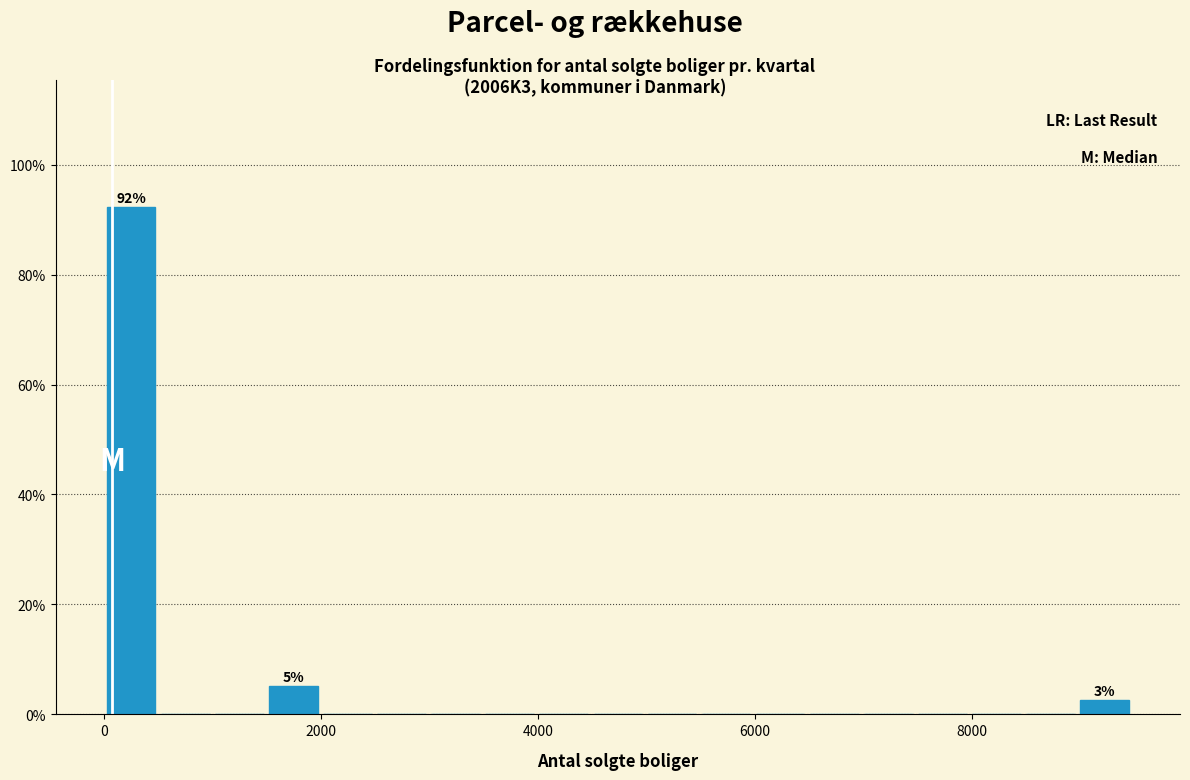

Read against the x-axis, roughly where is the centre of the tallest bar?

200